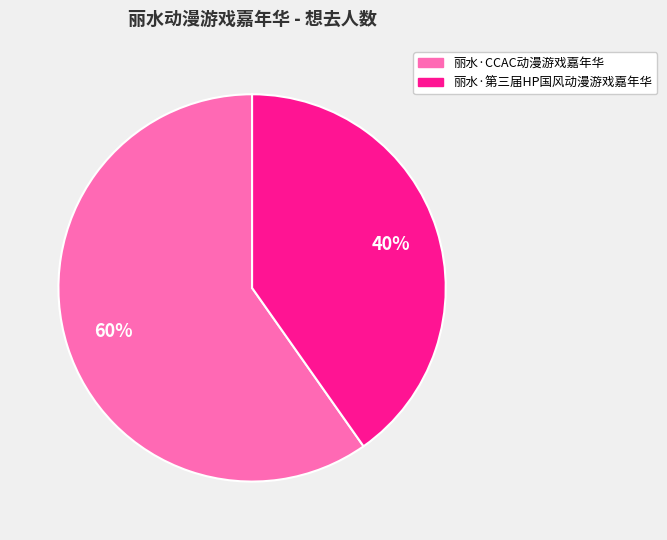

Is the sum of 丽水·第三届HP国风动漫游戏嘉年华 and 丽水·CCAC动漫游戏嘉年华 greater than half?

Yes